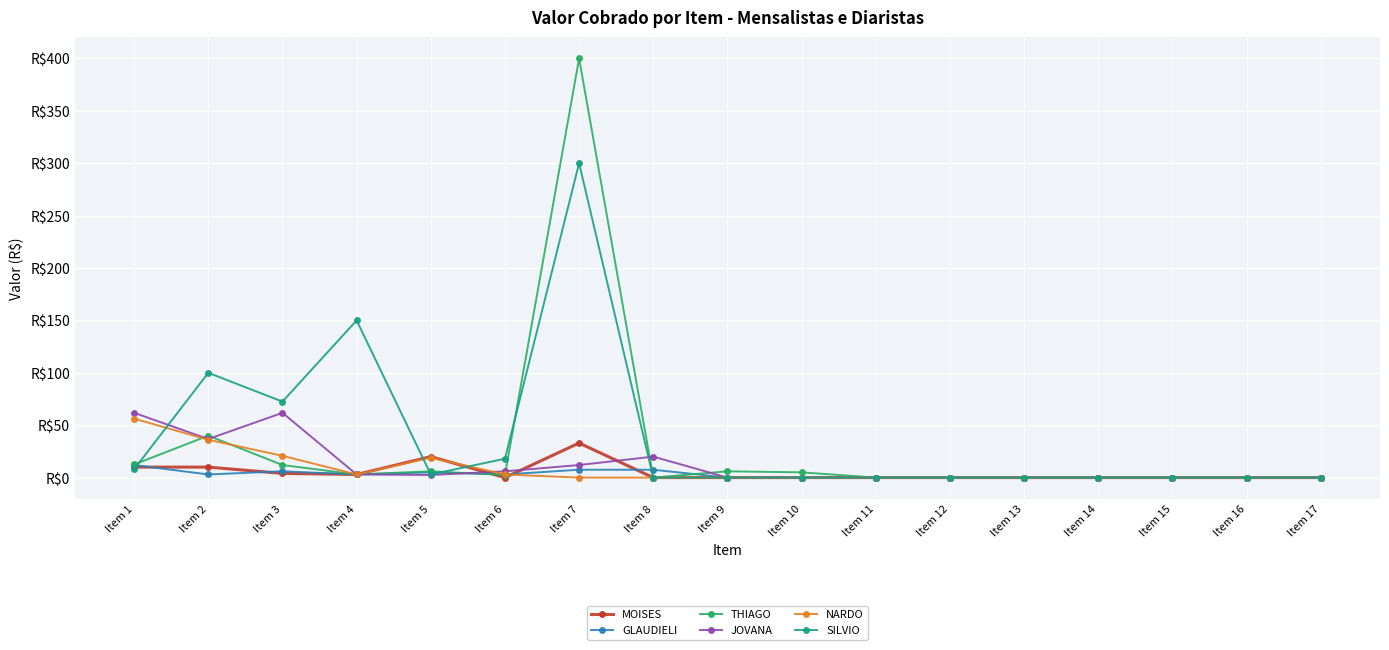

Which has a higher value, Item 4 or Item 11?

Item 4